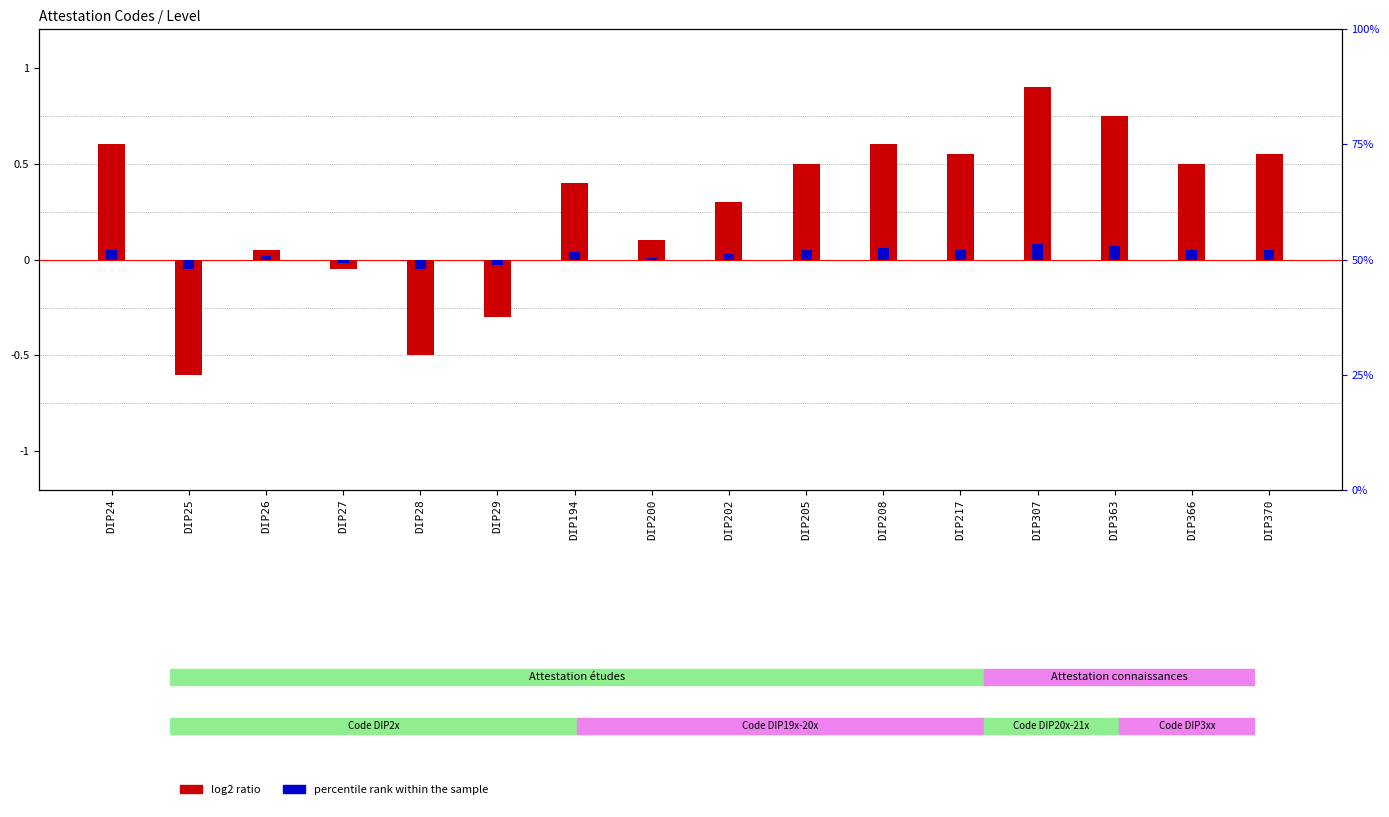

Does the chart contain any negative values?

Yes